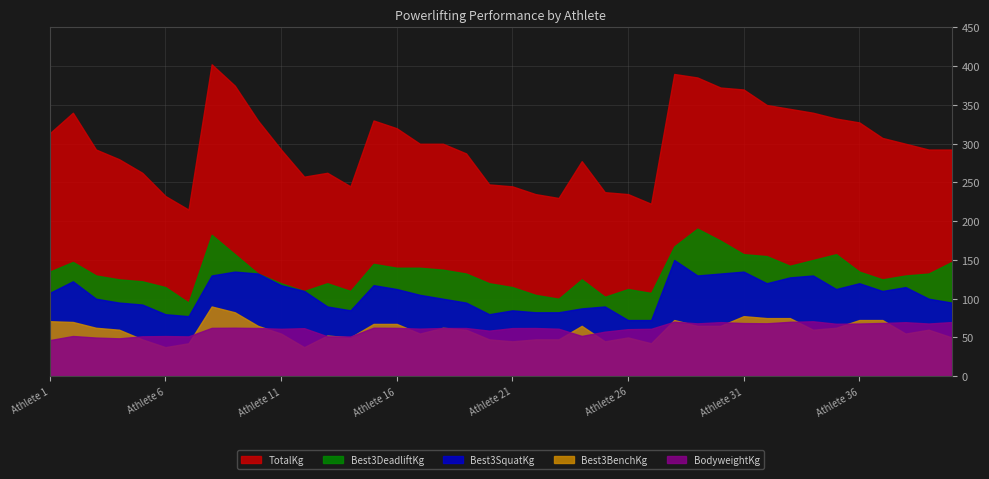

Reading right to left, transcribe all the data shown in this chart.

TotalKg: 39=292.5	38=292.5	37=300.0	36=307.5	35=327.5	34=332.5	33=340.0	32=345.0	31=350.0	30=370.0	29=372.5	28=385.5	27=390.0	26=222.5	25=235.0	24=237.5	23=277.5	22=230.0	21=235.0	20=245.0	19=247.5	18=287.5	17=300.0	16=300.0	15=320.0	14=330.0	13=245.0	12=262.5	11=257.5	10=292.5	9=330.0	8=375.0	7=402.5	6=215.0	5=232.5	4=262.5	3=280.0	2=292.5	1=340.0	0=313.5
Best3SquatKg: 39=95.0	38=100.0	37=115.0	36=110.0	35=120.0	34=112.5	33=130.0	32=127.5	31=120.0	30=135.0	29=132.5	28=130.0	27=150.0	26=72.5	25=72.5	24=90.0	23=87.5	22=82.5	21=82.5	20=85.0	19=80.0	18=95.0	17=100.0	16=105.0	15=112.5	14=117.5	13=85.0	12=90.0	11=110.0	10=117.5	9=132.5	8=135.0	7=130.0	6=77.5	5=80.0	4=92.5	3=95.0	2=100.0	1=122.5	0=107.5
Best3BenchKg: 39=50.0	38=60.0	37=55.0	36=72.5	35=72.5	34=62.5	33=60.0	32=75.0	31=75.0	30=77.5	29=65.0	28=65.0	27=72.5	26=42.5	25=50.0	24=45.0	23=65.0	22=47.5	21=47.5	20=45.0	19=47.5	18=60.0	17=62.5	16=55.0	15=67.5	14=67.5	13=50.0	12=52.5	11=37.5	10=55.0	9=65.0	8=82.5	7=90.0	6=42.5	5=37.5	4=47.5	3=60.0	2=62.5	1=70.0	0=71.0
Best3DeadliftKg: 39=147.5	38=132.5	37=130.0	36=125.0	35=135.0	34=157.5	33=150.0	32=142.5	31=155.0	30=157.5	29=175.0	28=190.5	27=167.5	26=107.5	25=112.5	24=102.5	23=125.0	22=100.0	21=105.0	20=115.0	19=120.0	18=132.5	17=137.5	16=140.0	15=140.0	14=145.0	13=110.0	12=120.0	11=110.0	10=120.0	9=132.5	8=157.5	7=182.5	6=95.0	5=115.0	4=122.5	3=125.0	2=130.0	1=147.5	0=135.0
BodyweightKg: 39=69.9	38=68.0	37=69.7	36=68.7	35=68.0	34=67.7	33=70.9	32=70.2	31=68.3	30=68.6	29=69.8	28=68.2	27=70.4	26=61.2	25=60.7	24=57.5	23=52.0	22=61.3	21=62.2	20=62.1	19=58.8	18=62.2	17=62.2	16=61.4	15=62.4	14=62.6	13=51.3	12=51.5	11=62.0	10=61.2	9=62.2	8=62.6	7=62.4	6=51.4	5=51.8	4=51.5	3=48.9	2=49.9	1=51.9	0=46.6